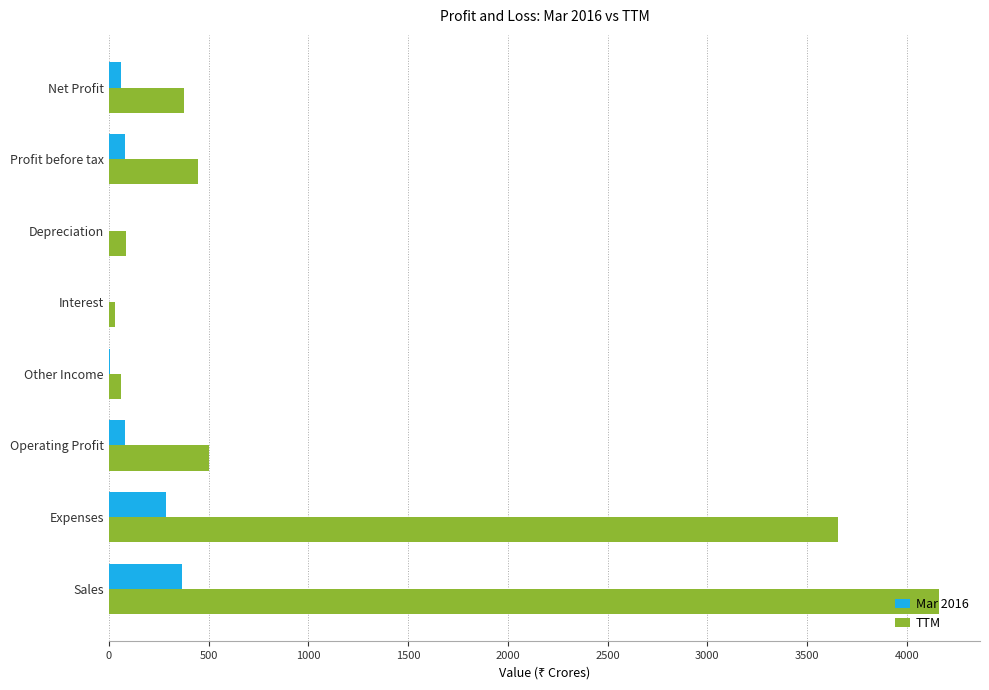

Which series changed the most between Interest and Profit before tax?

TTM